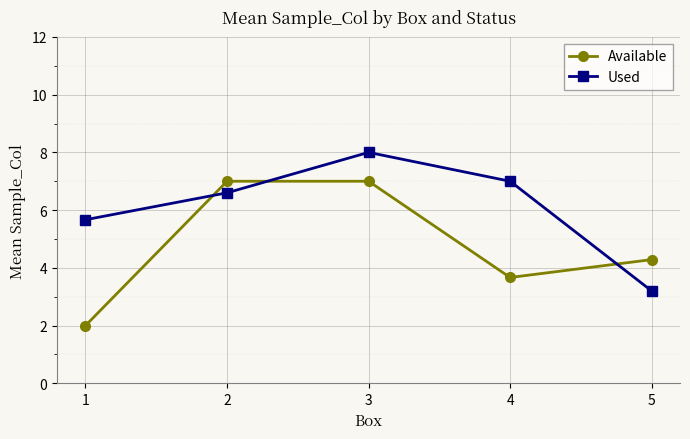

Which series changed the most between 1 and 4?

Available